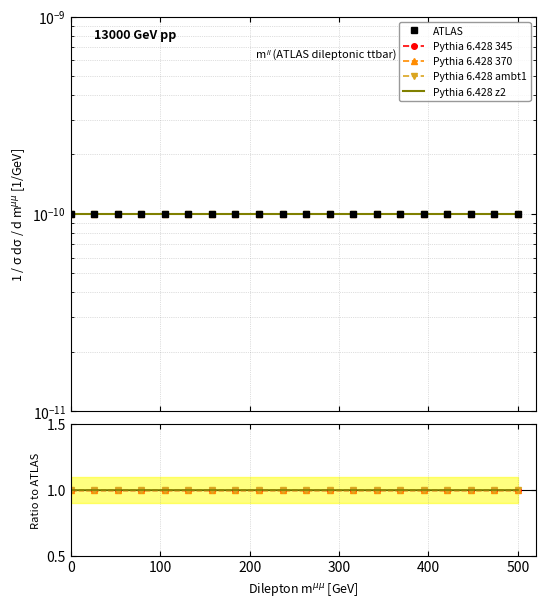

Which series has the largest range (max minus min)?

ATLAS